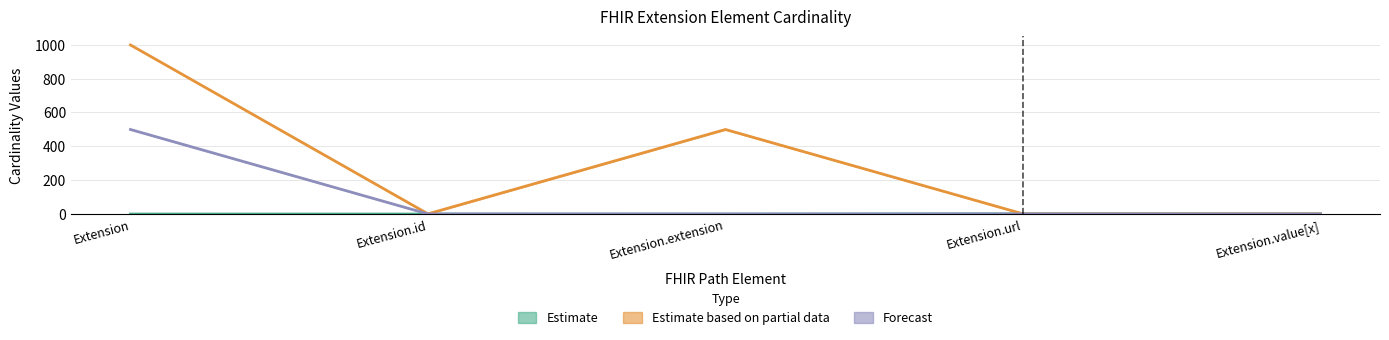

True or false: Min and Max_numeric cross at least once.

False